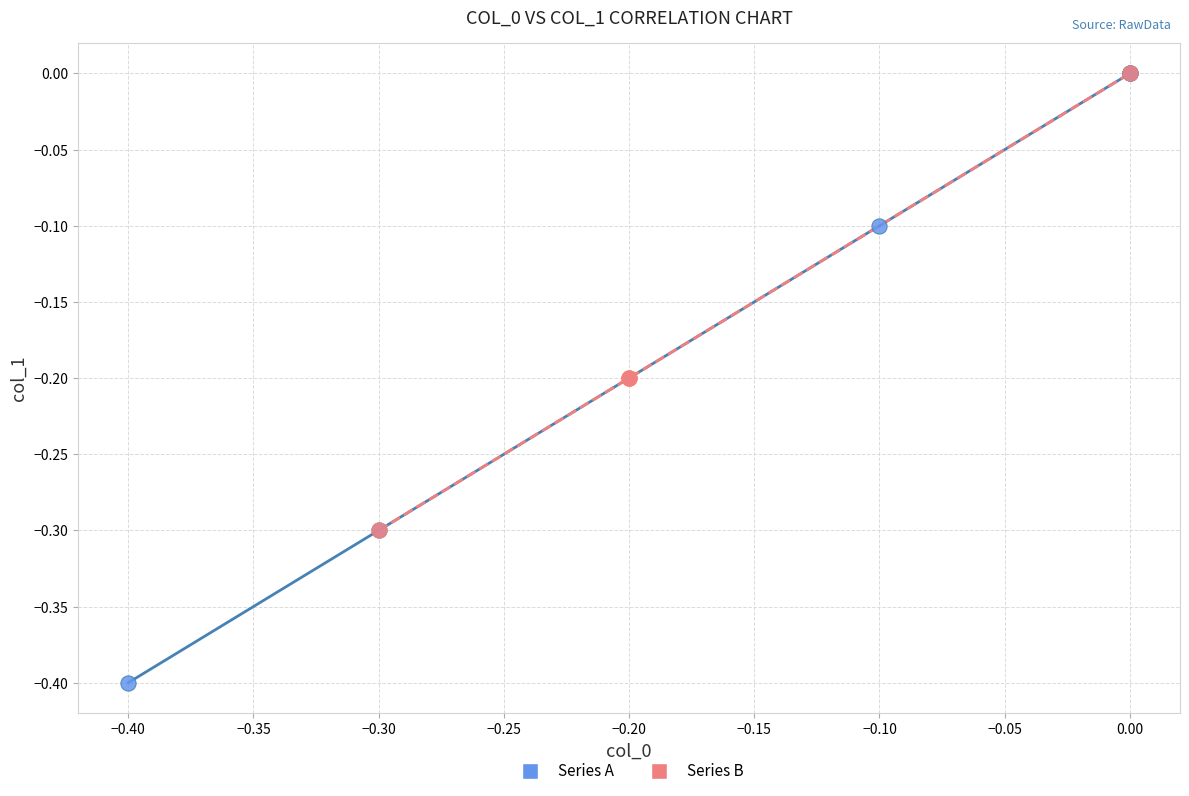

Which series has the widest spread of Y values?

Series A